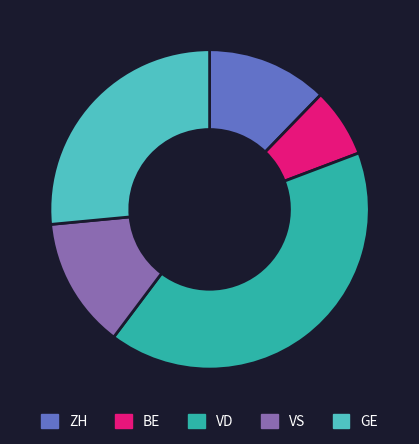

True or false: BE accounts for 32% of the total.

False